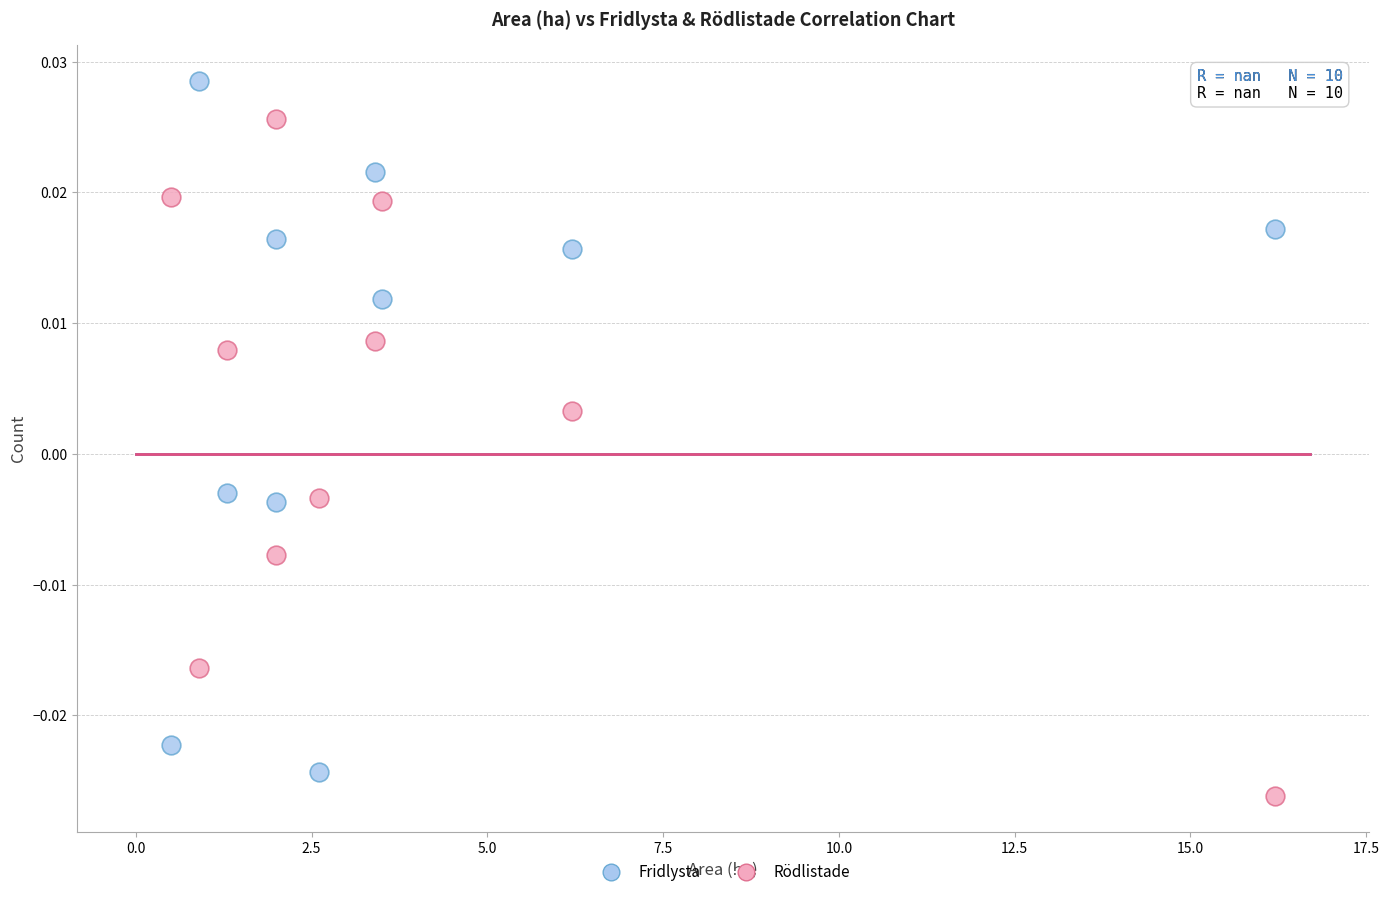

What are all the series names shown in the legend?

Fridlysta, Rödlistade